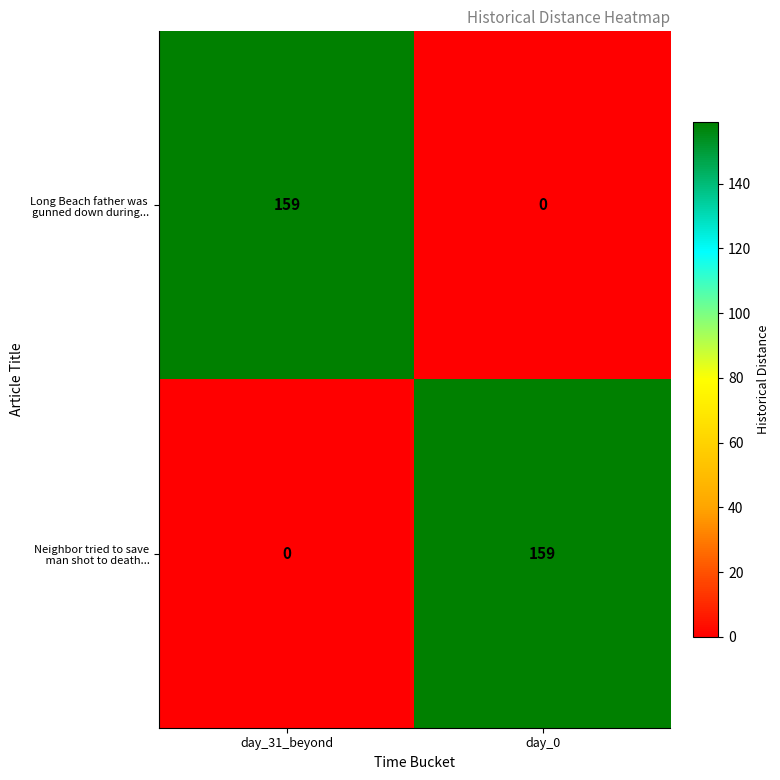

What is the spread (max minus min) of values at day_0?

159